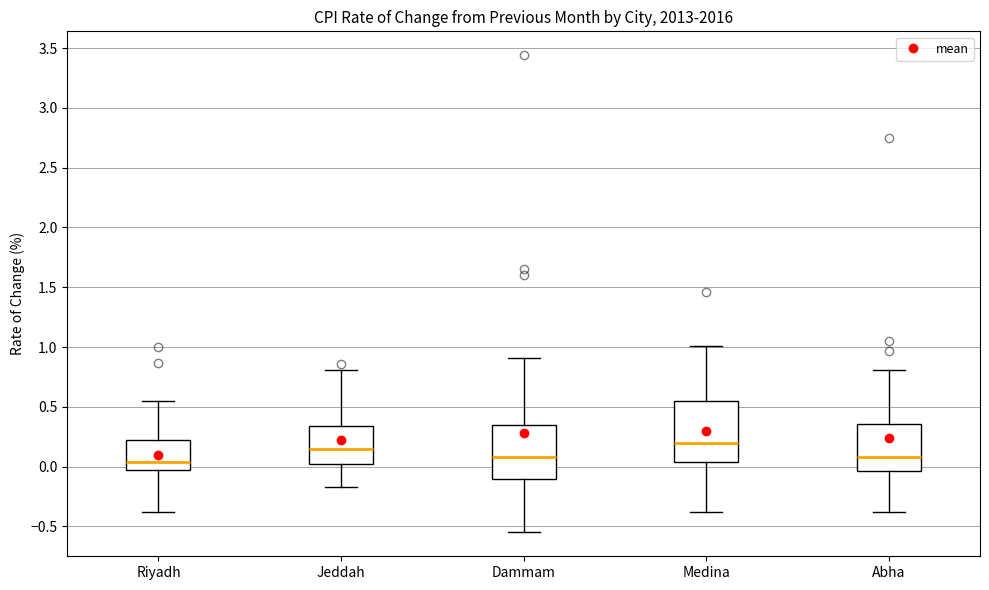

Where does the median line of the box for Abha sit on the y-axis? The values are not printed on the chart, so give them approximately, as read against the axis.

0.10